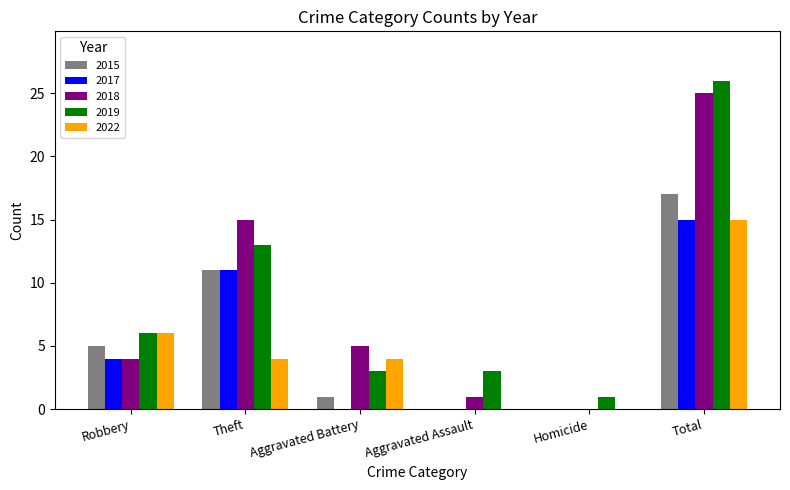

Read the 2019 value at Aggravated Battery, to the nearest 5.

5